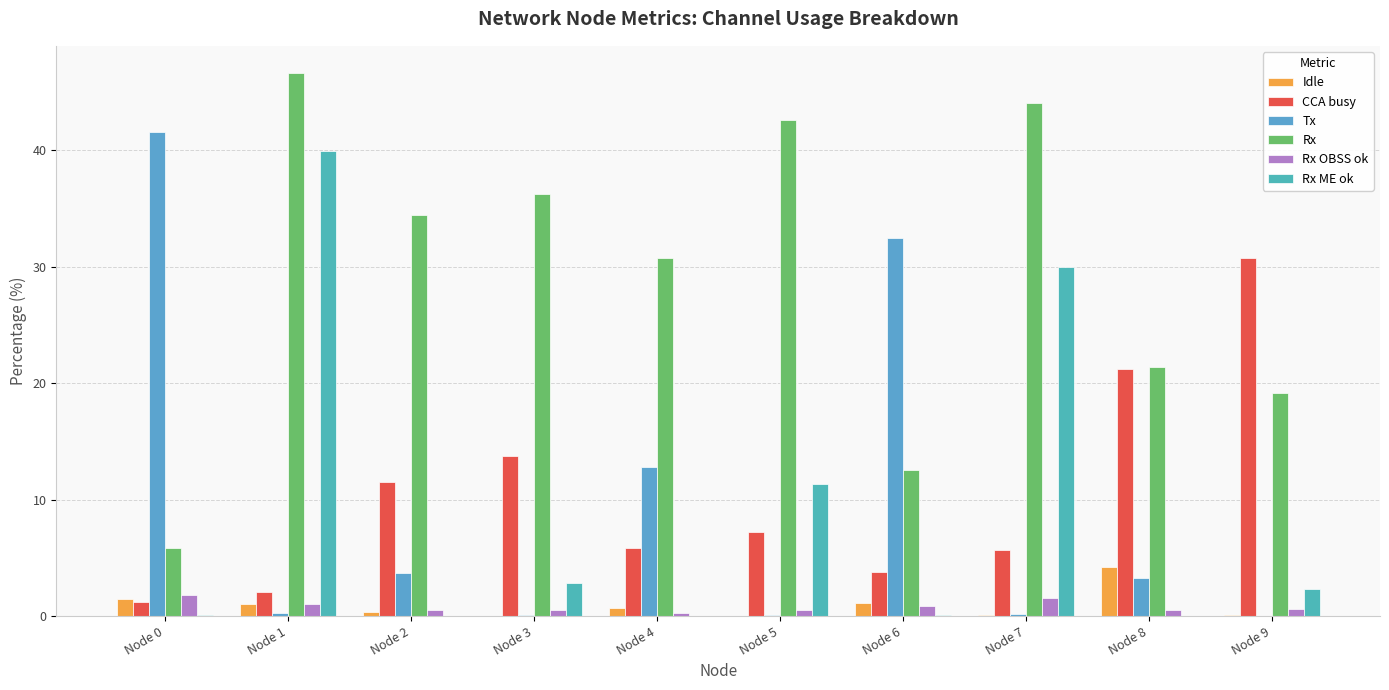

What is the average value of the Rx ME ok series?

8.7